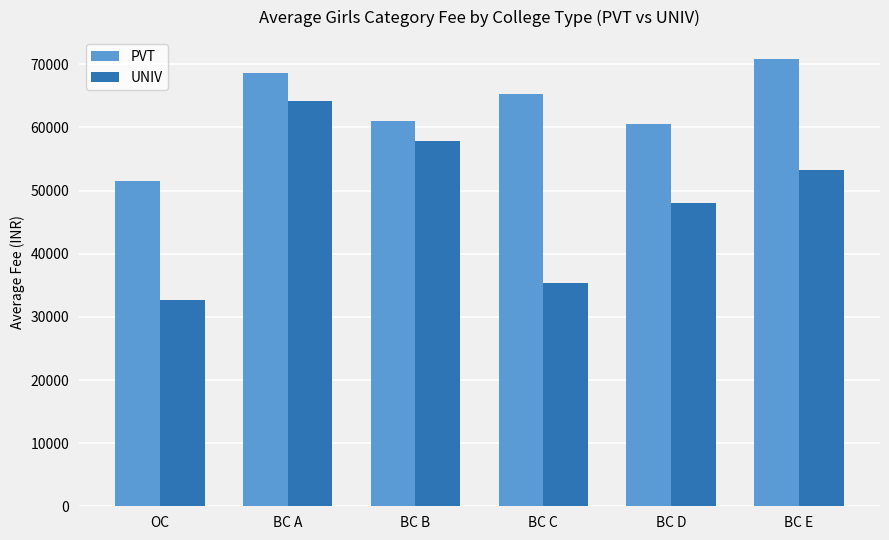

At which label does UNIV first exceed 53240?

BC A